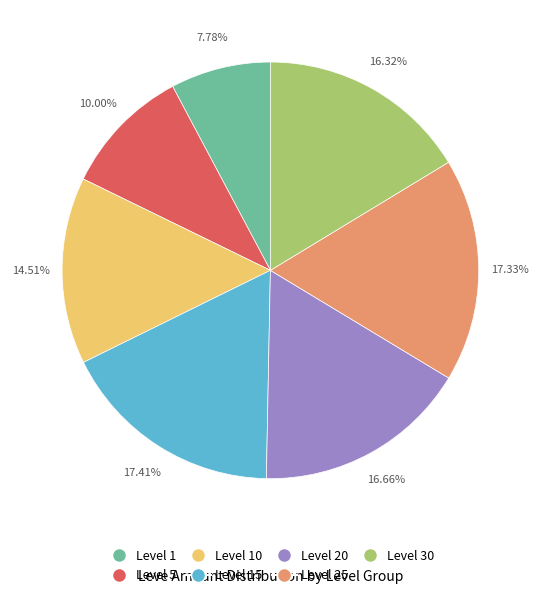

Does any single category account for the majority?

No